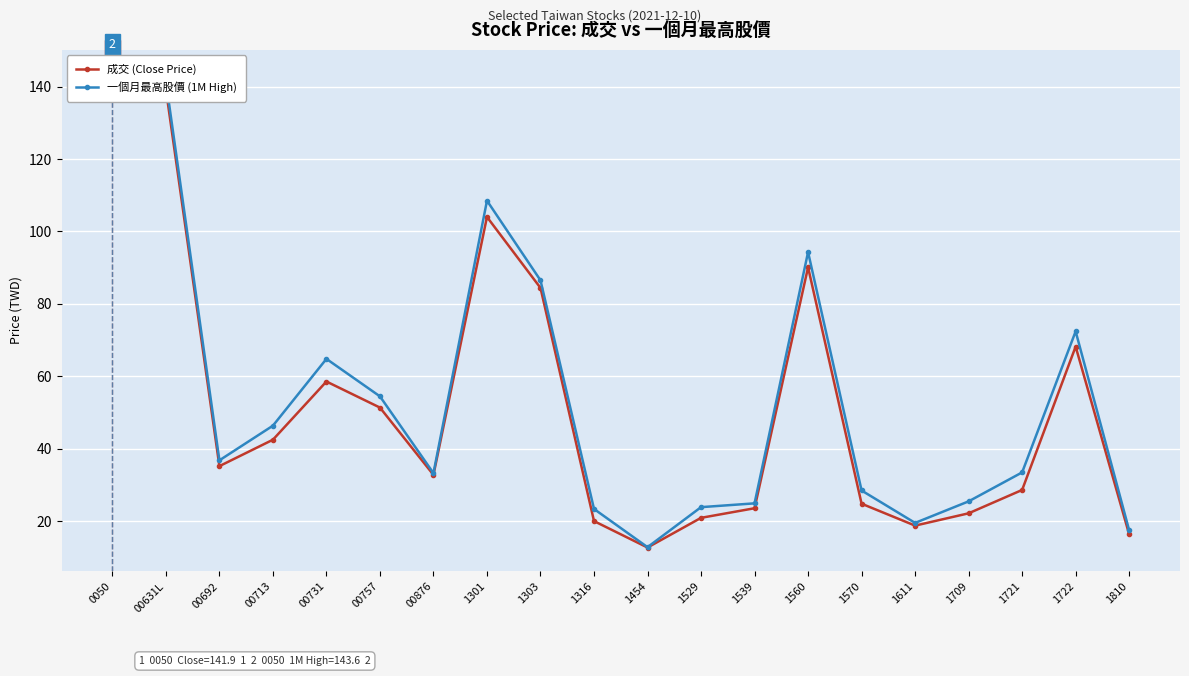

Is the value of 一個月最高股價 (1M High) at 1560 greater than the value of 成交 (Close Price) at 1611?

Yes